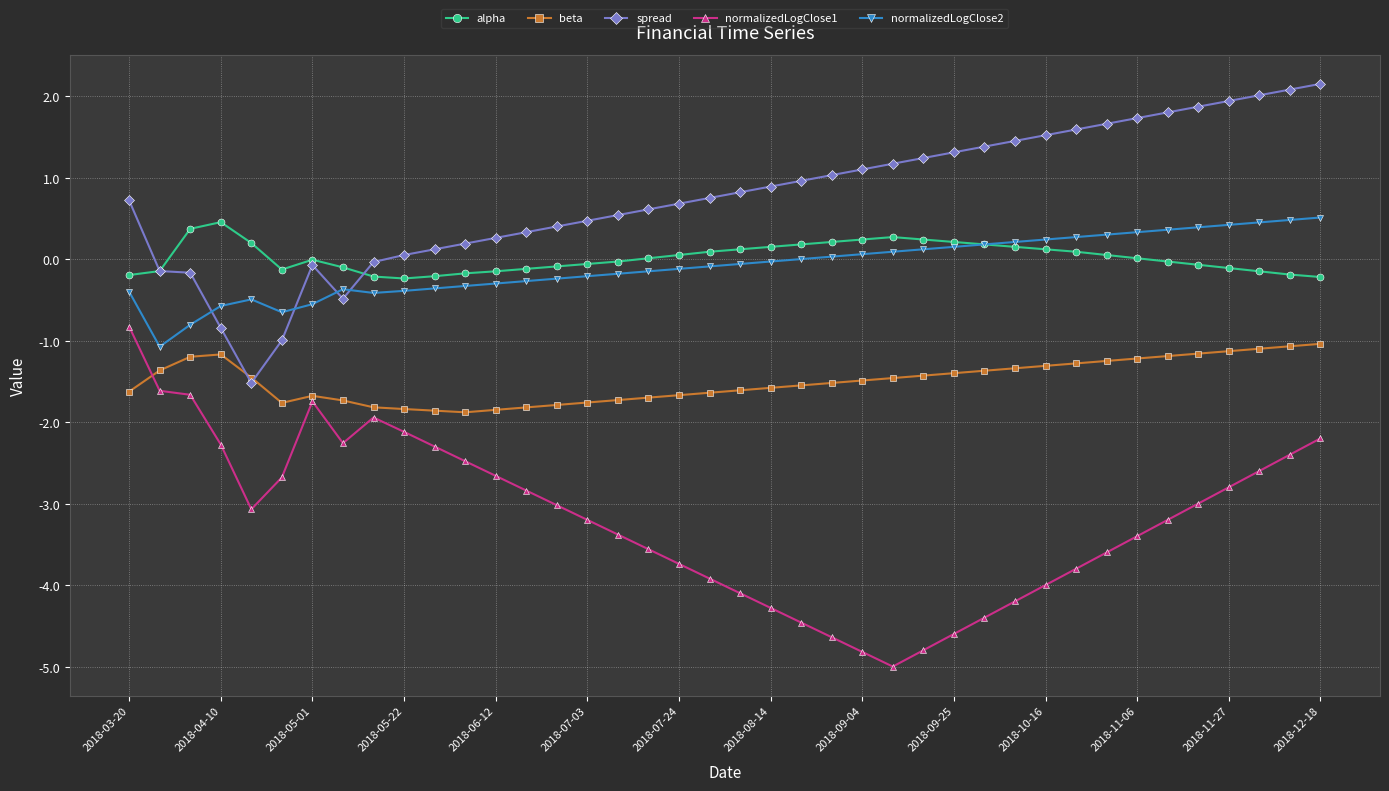

Which series has the largest range (max minus min)?

normalizedLogClose1